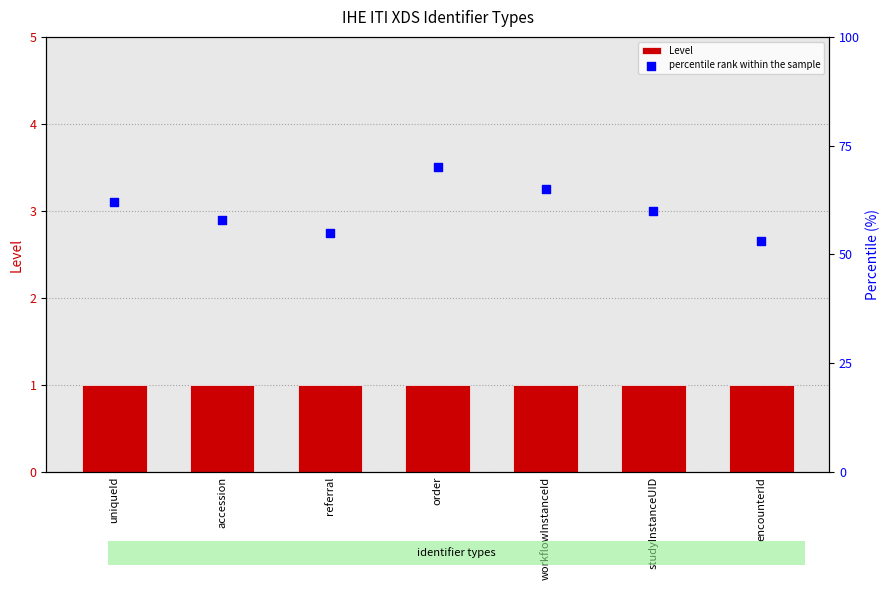

At which category is the sum across all series the highest?

order